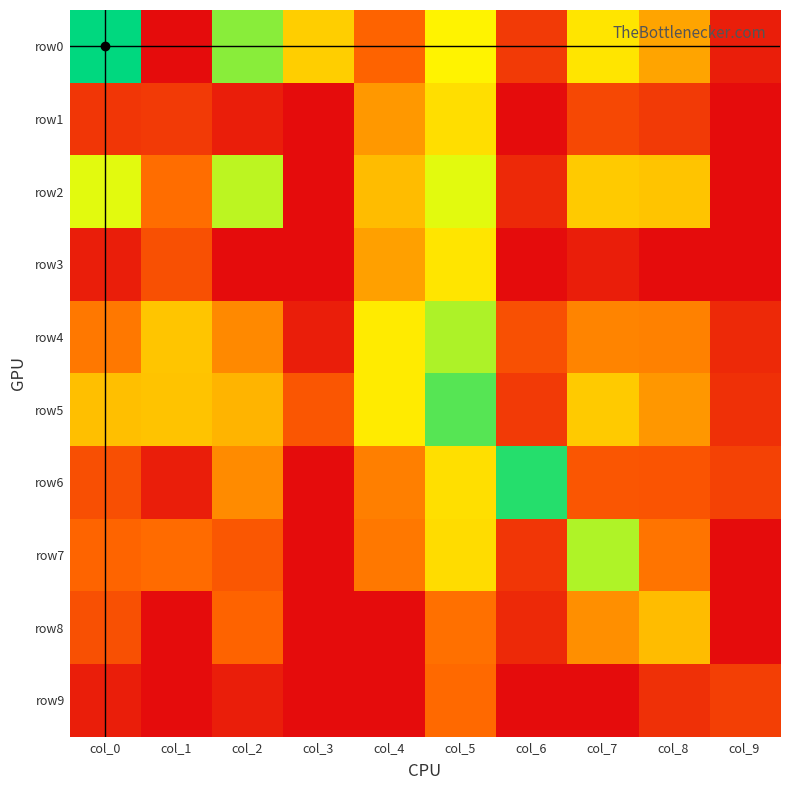

What is the difference between the highest and lowest values at col_3?

5.8